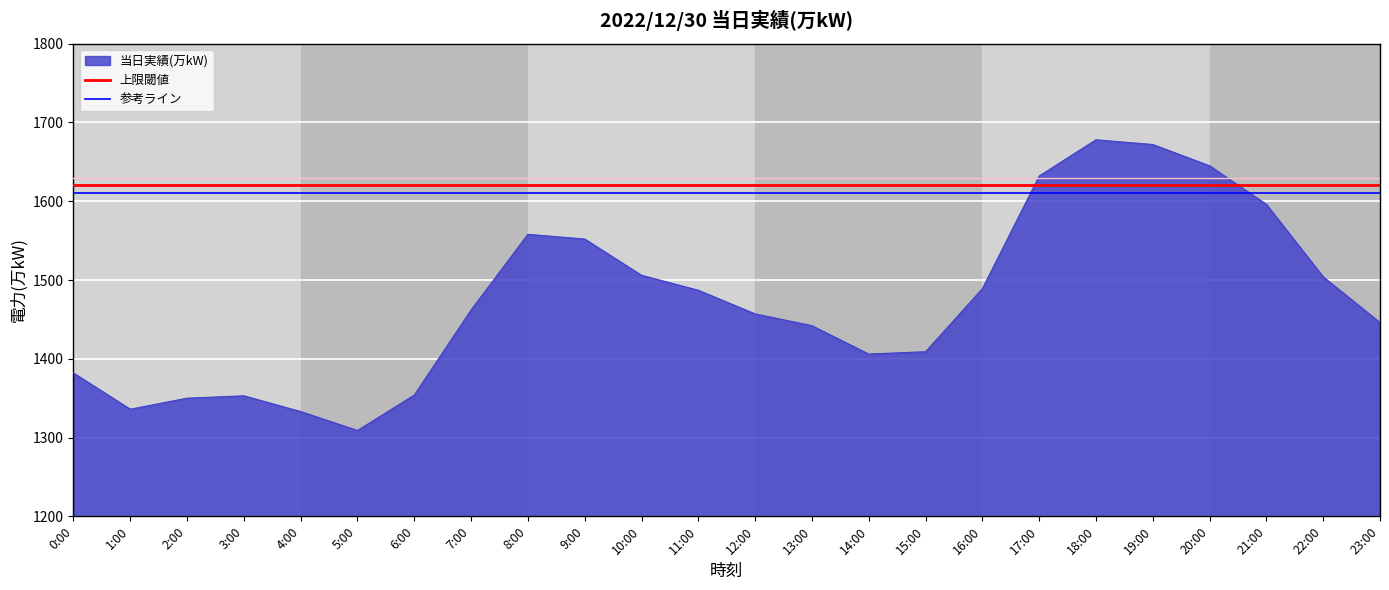

At which label is 上限閾値 closest to 1620?

0:00